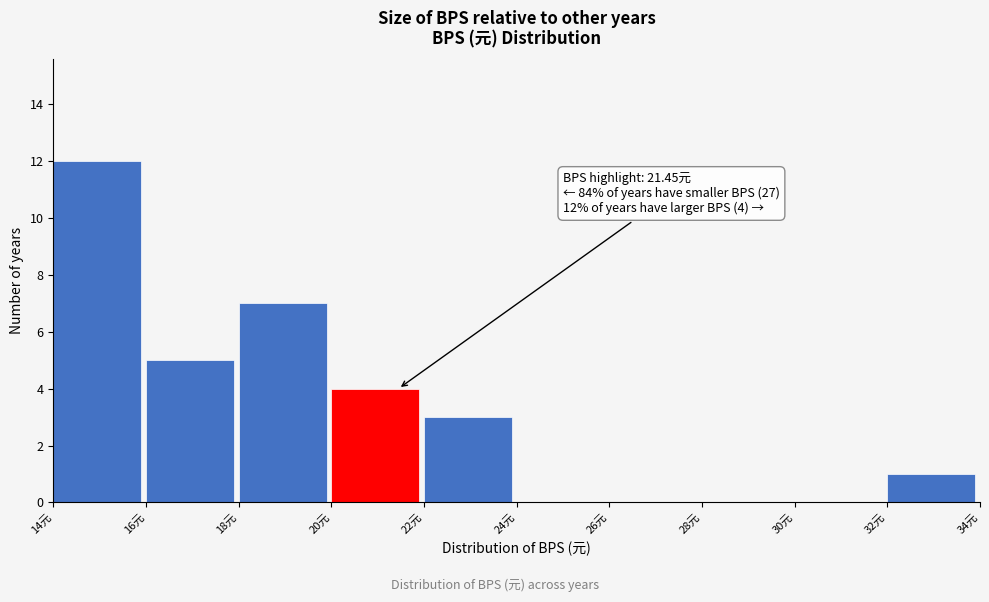

Which range on the x-axis has the tallest bar?

14 to 16